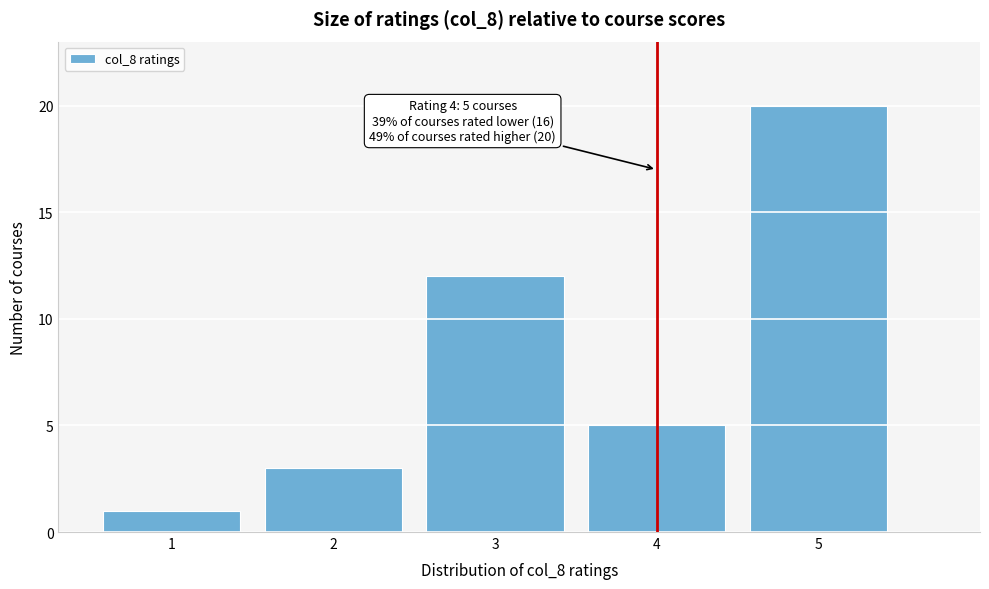

Over which range of the x-axis is the bar tallest?

4.5 to 5.5